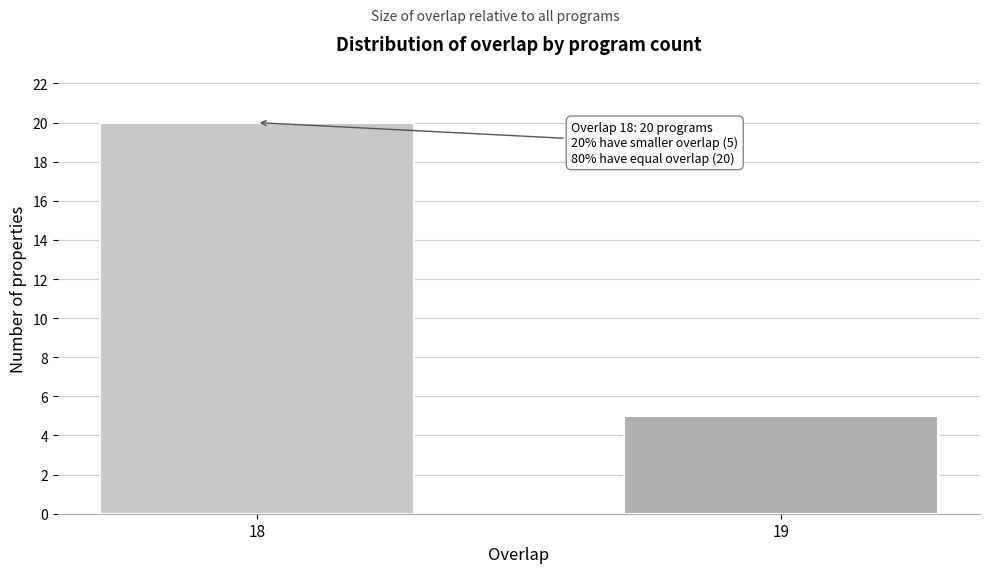

Reading left to right, list all the values displayed in this chart.

18=20	19=5